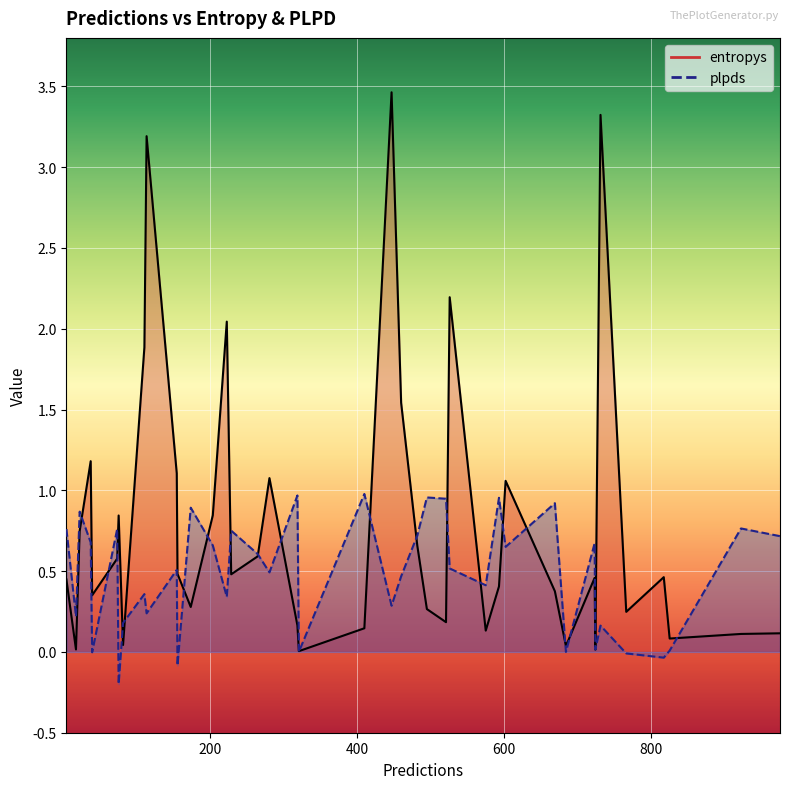

How many distinct data groups are displayed?

2